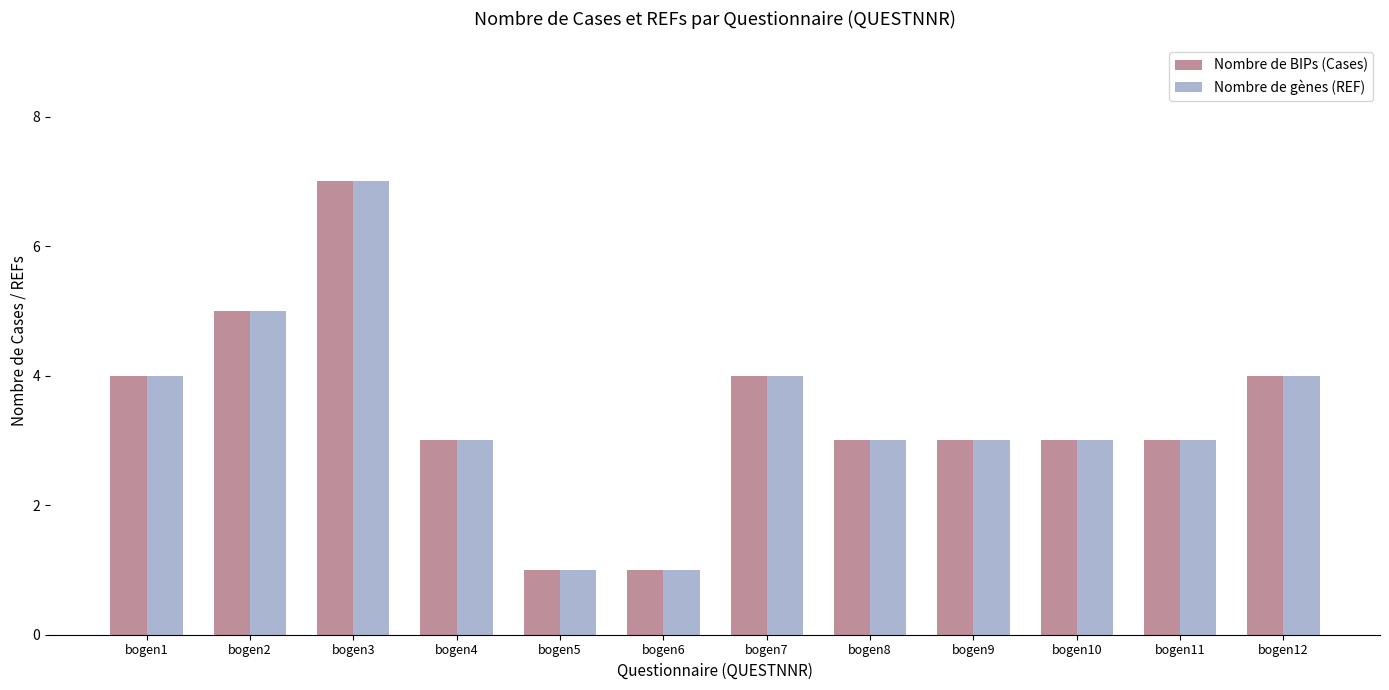

Is the value of Nombre de gènes (REF) at bogen1 greater than the value of Nombre de BIPs (Cases) at bogen11?

Yes